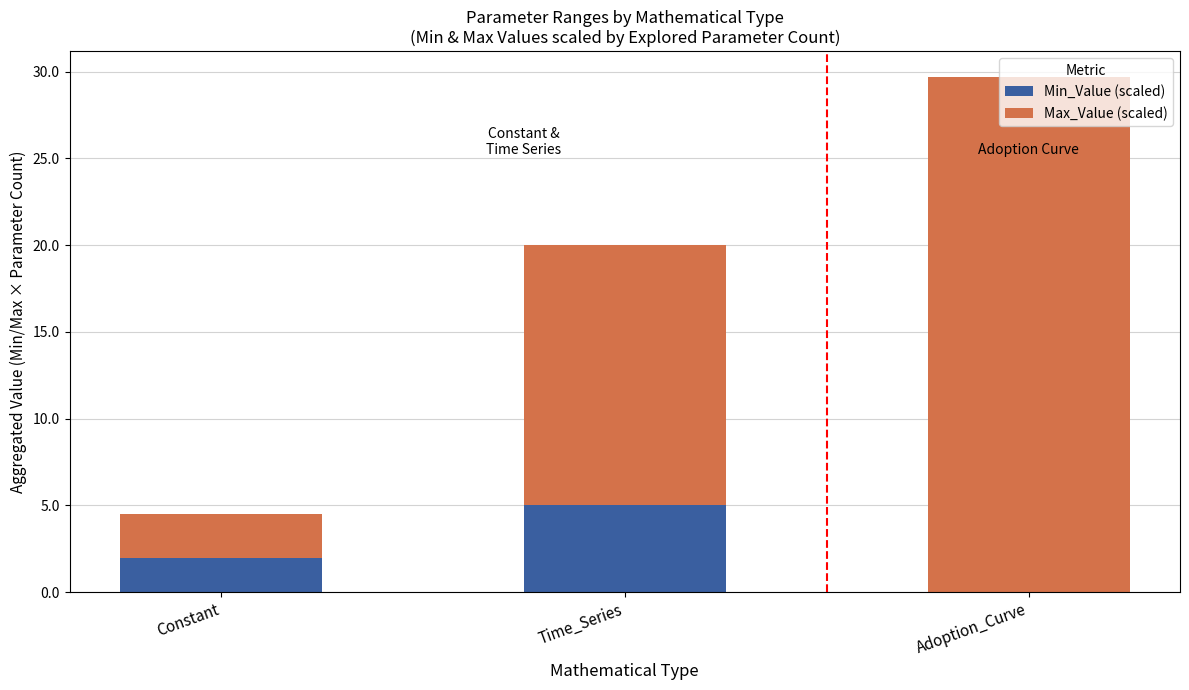

What is the maximum value for Min_Value (scaled)?

5.0